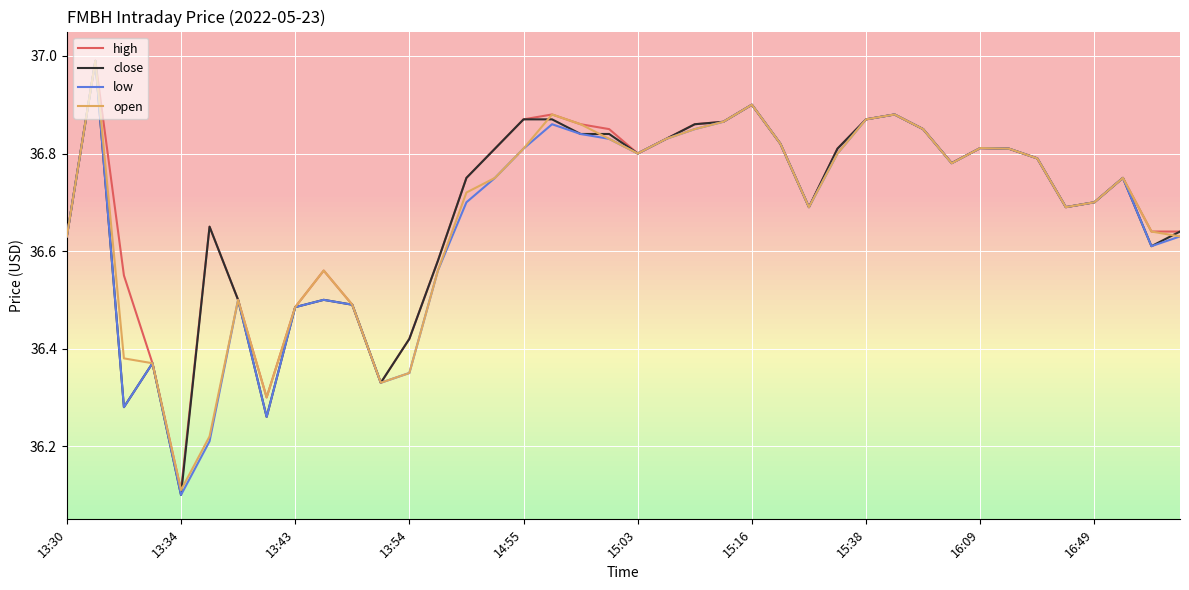

What is the minimum value shown in the chart?

36.1